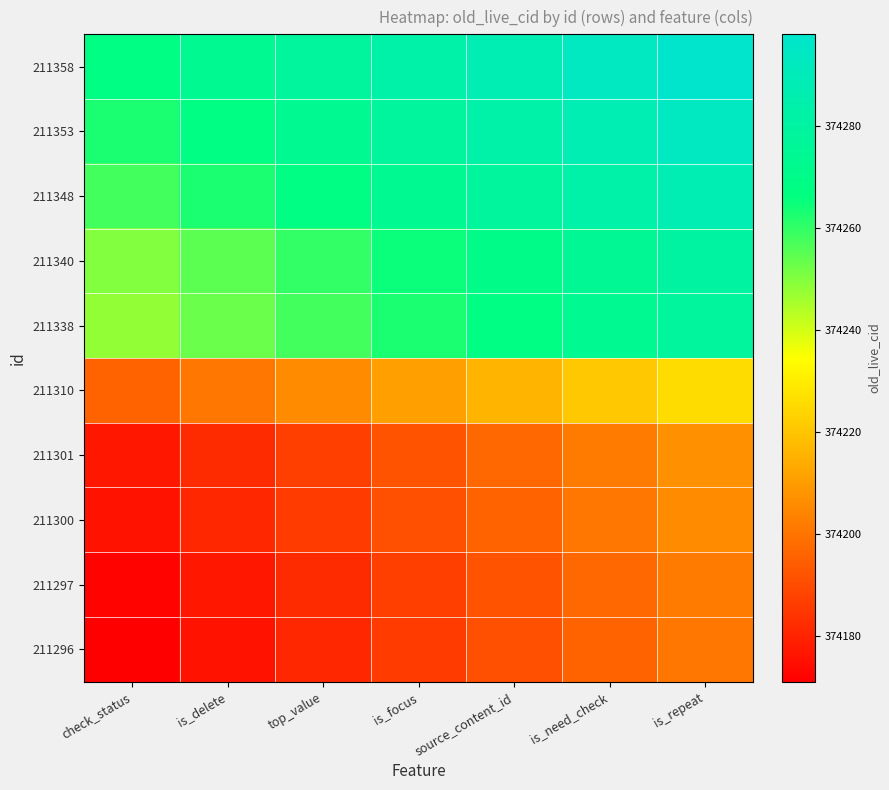

Which series has the largest total across all categories?

211358